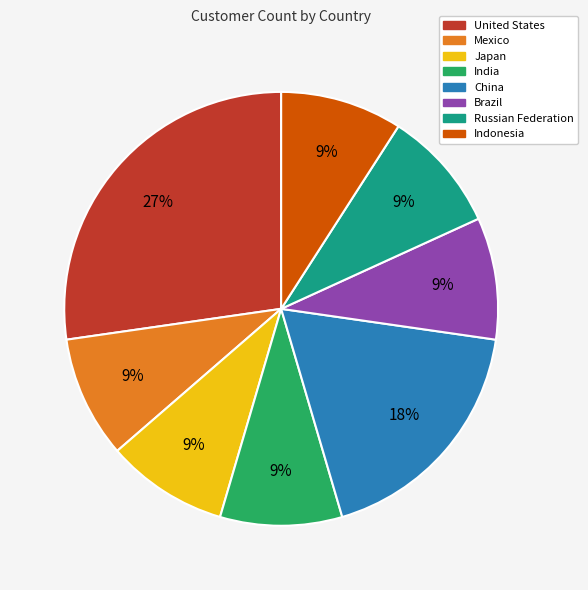

Do Mexico and India together represent more than half of the pie?

No